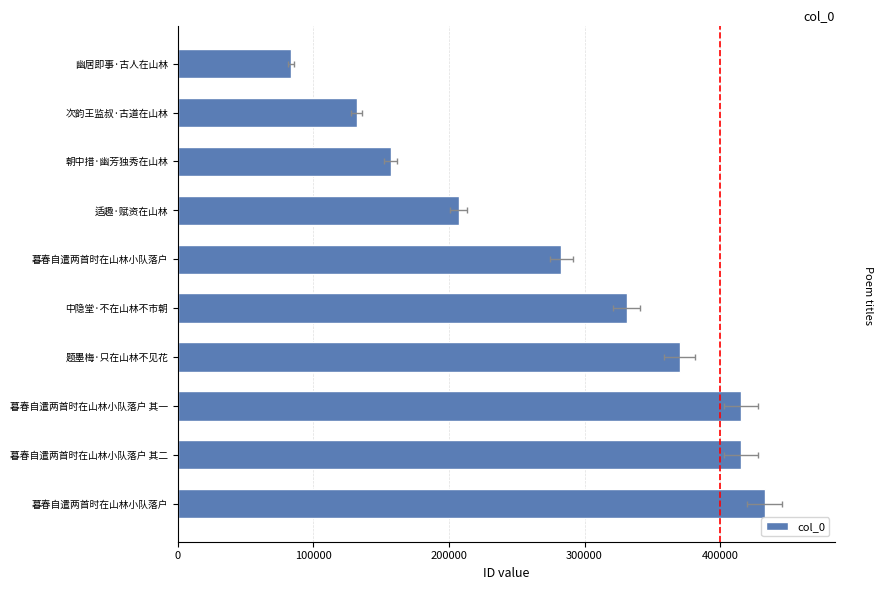

What is the difference between the second highest and minimum values?

331956